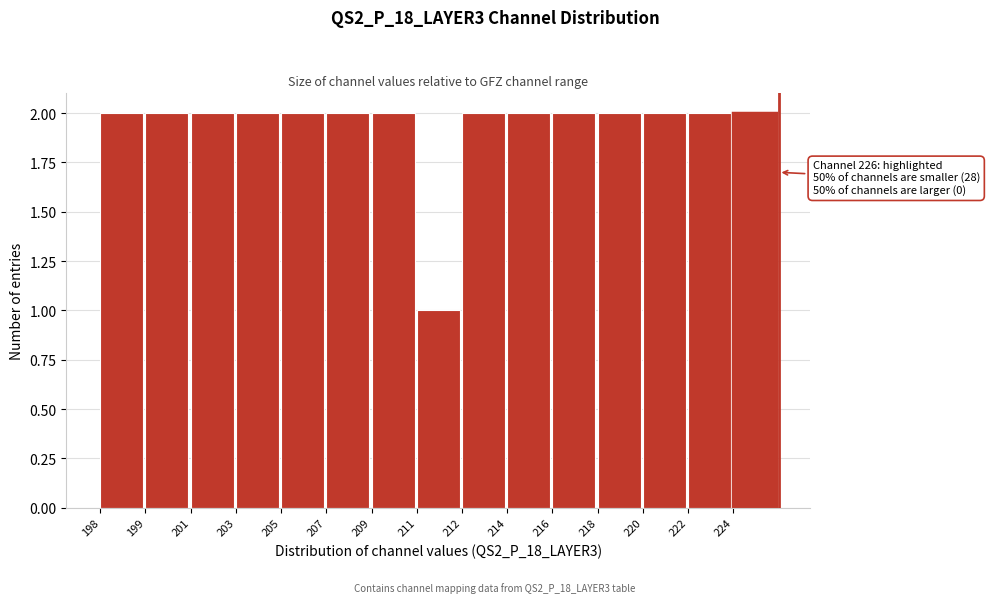

Reading left to right, what are all the values shown in this chart?

198=2	199=2	201=2	203=2	205=2	207=2	209=2	211=1	212=2	214=2	216=2	218=2	220=2	222=2	224=2